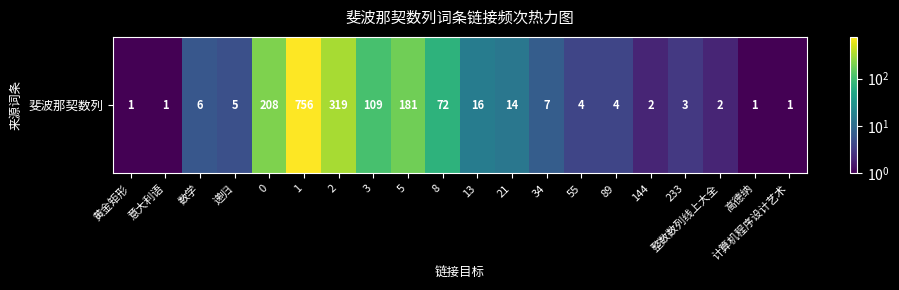

What is the difference between the second highest and minimum values?

318